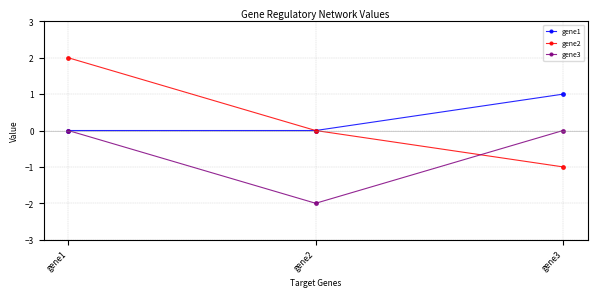

How many lines are shown in the chart?

3